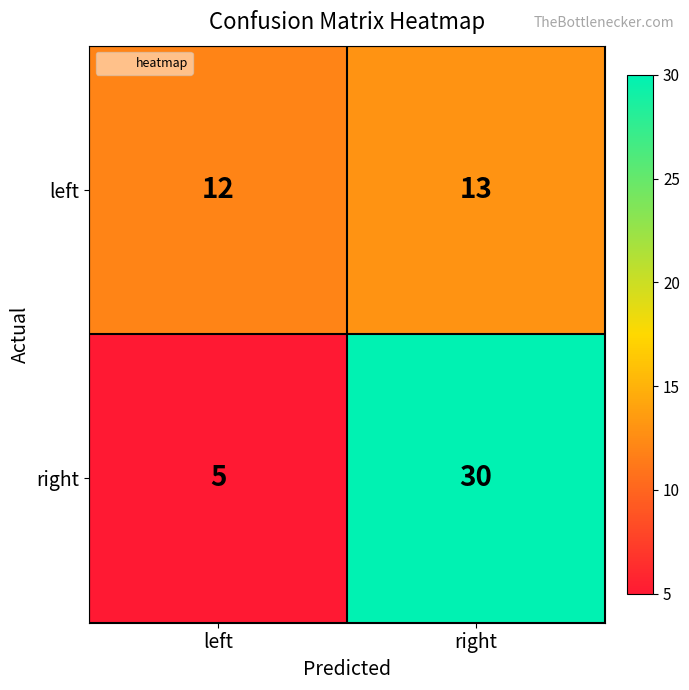

What is the sum of the right values at left and right?

35